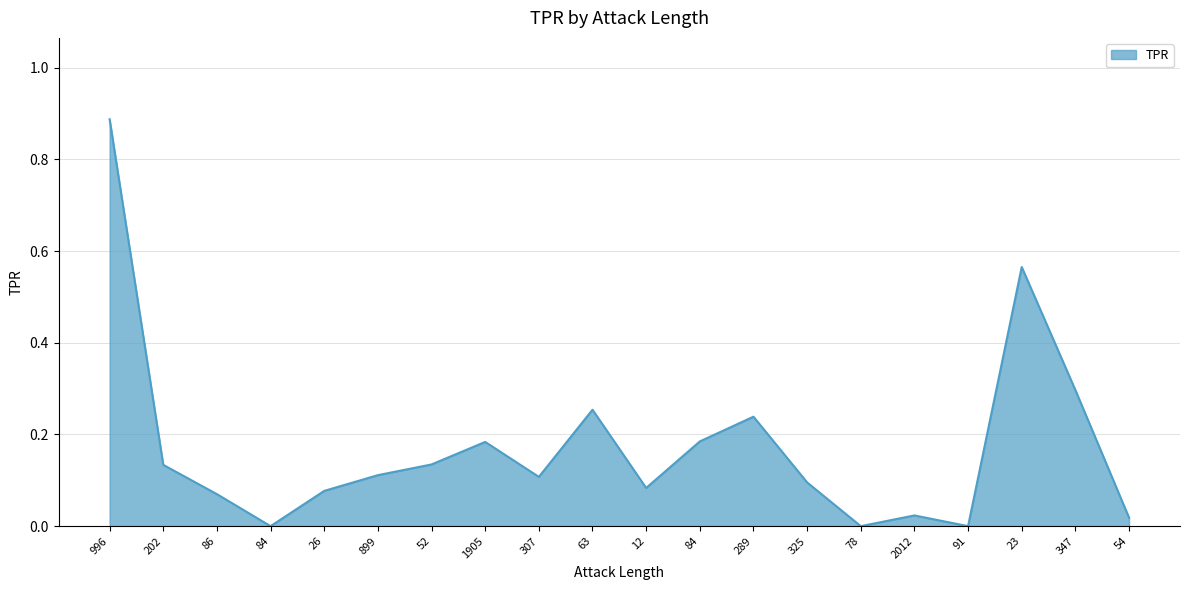

Reading left to right, what are all the values shown in this chart?

0.9	0.1	0.1	0.0	0.1	0.1	0.1	0.2	0.1	0.3	0.1	0.2	0.2	0.1	0.0	0.0	0.0	0.6	0.3	0.0